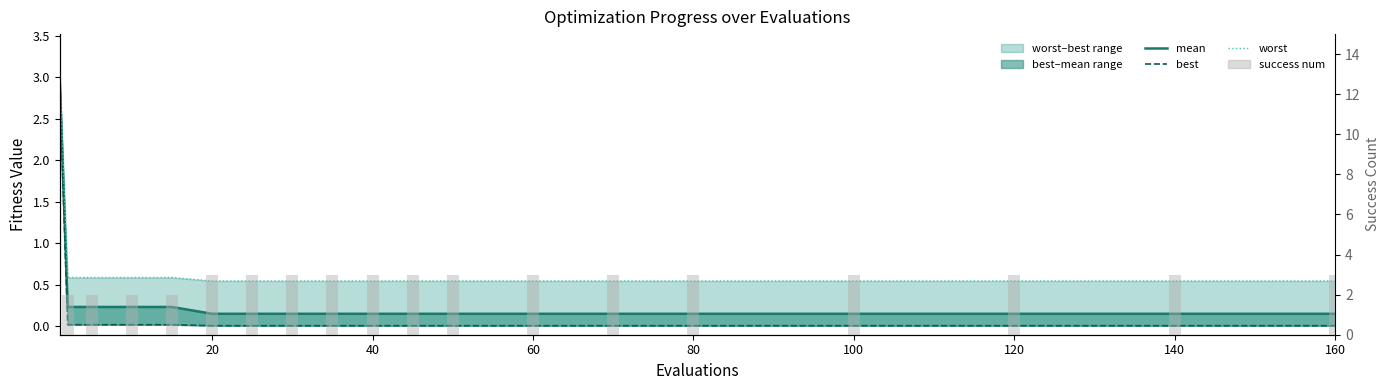

What is the highest value of the mean series?

3.0